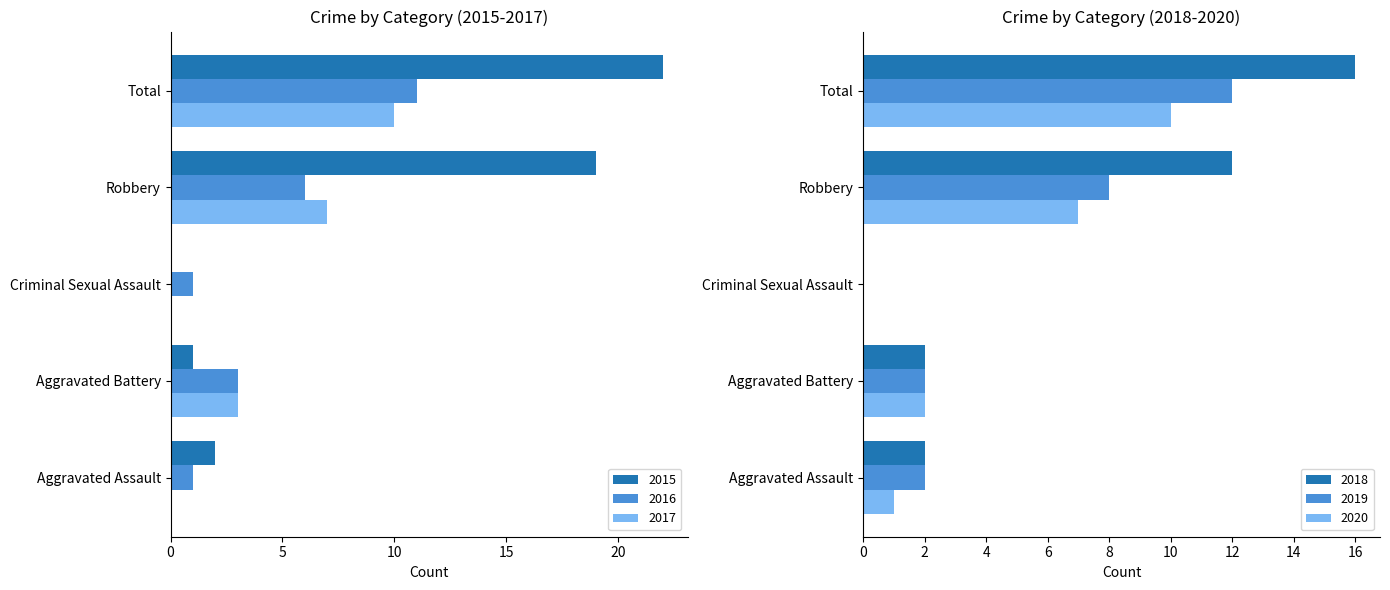

Reading left to right, extract all data points from this chart.

2015: 2	1	0	19	22
2016: 1	3	1	6	11
2017: 0	3	0	7	10
2018: 2	2	0	12	16
2019: 2	2	0	8	12
2020: 1	2	0	7	10